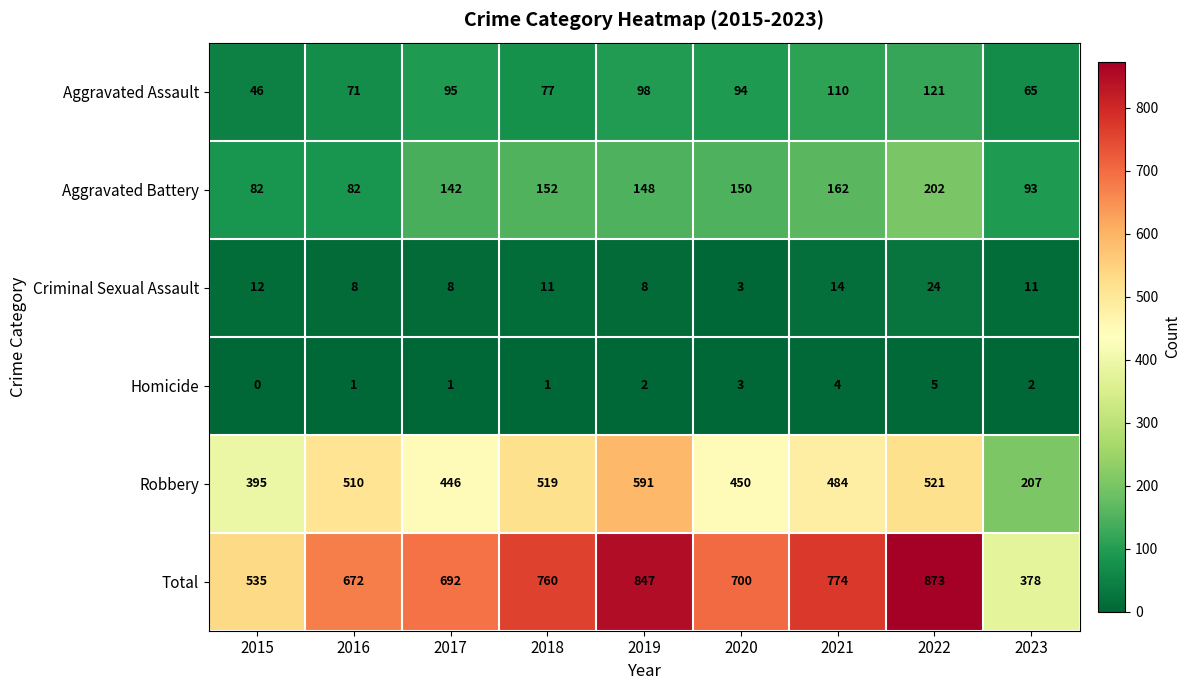

Which label corresponds to the smallest value in the chart?

2015